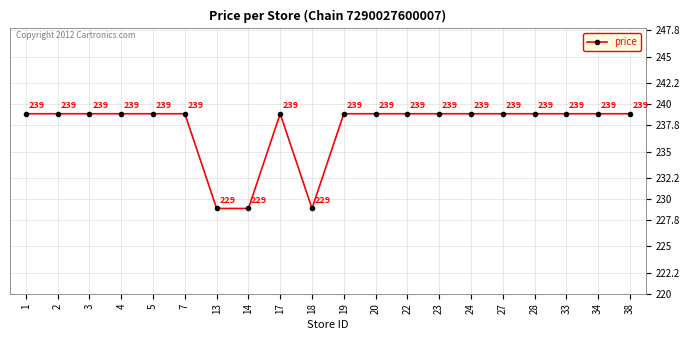

What is the smallest value displayed?

229